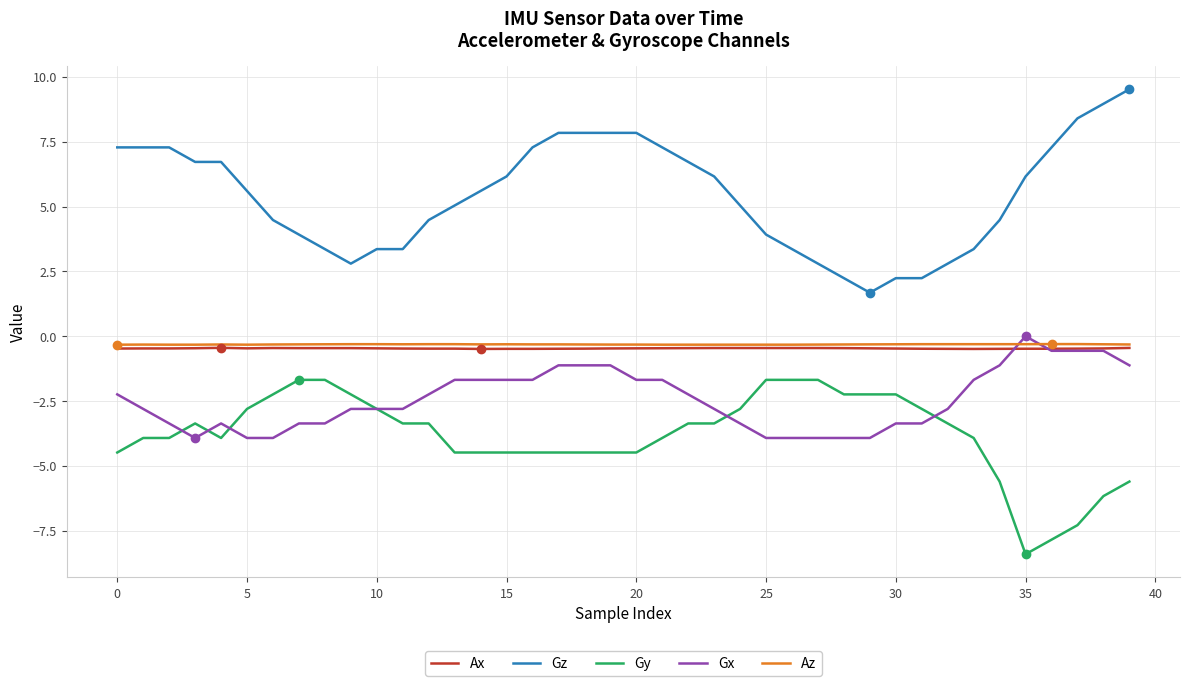

What is the smallest value displayed?

-8.4